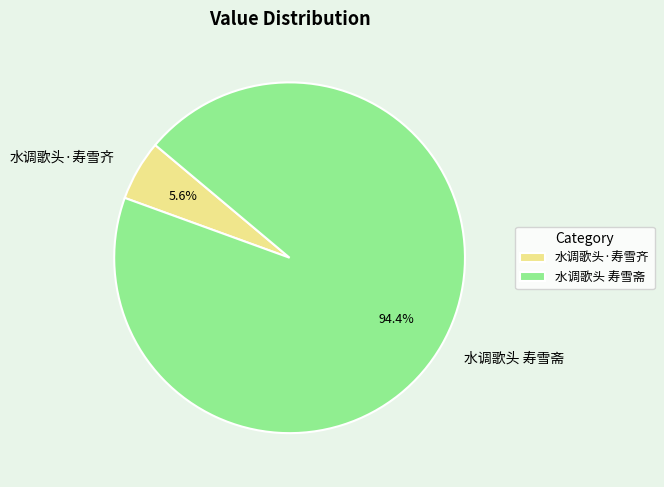

To the nearest percent, what is the average slice percentage?

50%